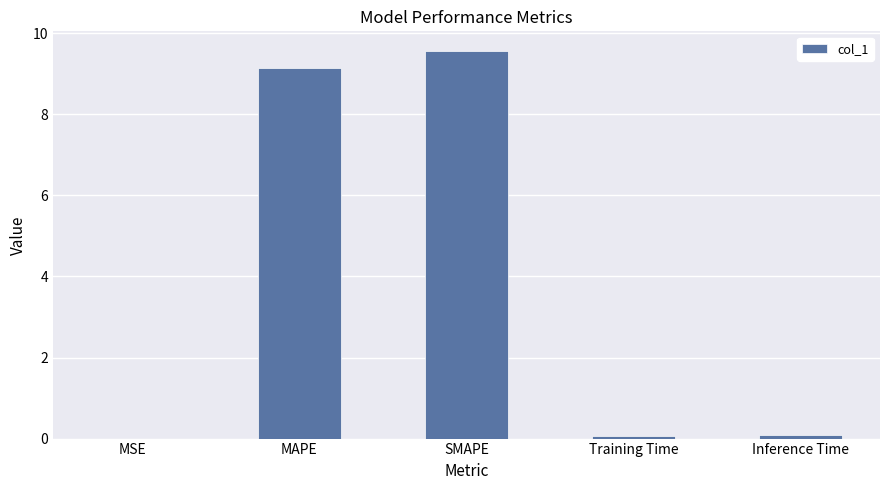

How many distinct data groups are displayed?

1